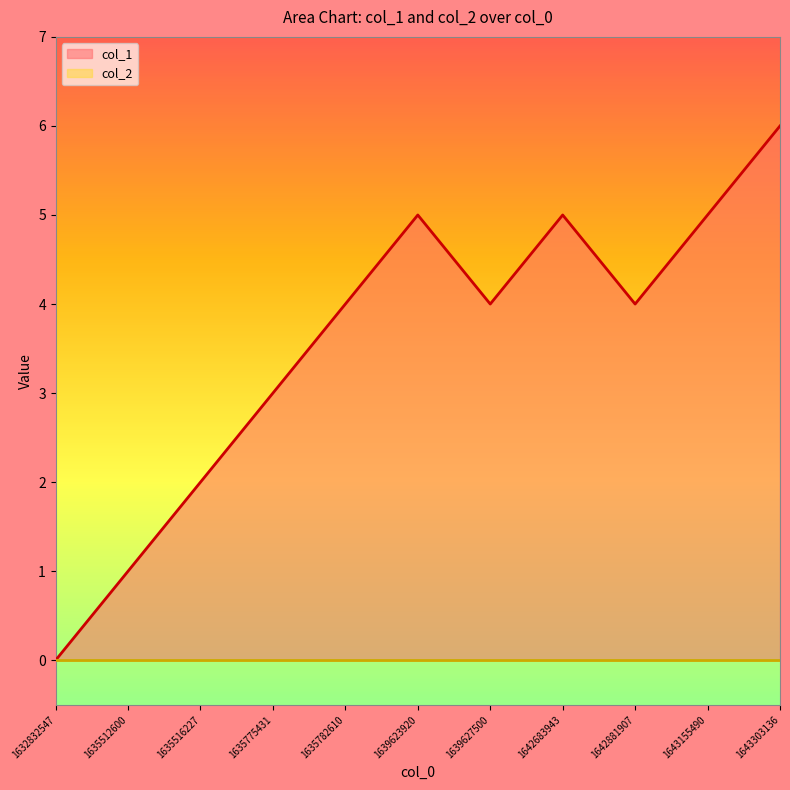

What is the ratio of the value at 1635782610 to the value at 1635516227?

2.0